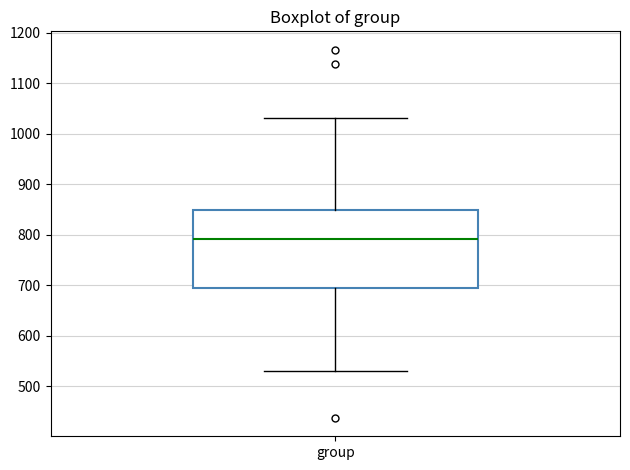

Transcribe this box plot: give where the median line is, the range the box spans, and where the two whiskers end, as read against the y-axis. The values are not printed on the chart, so give them approximately, as read against the axis.

median 790, box 690 to 850, whiskers 530 to 1030